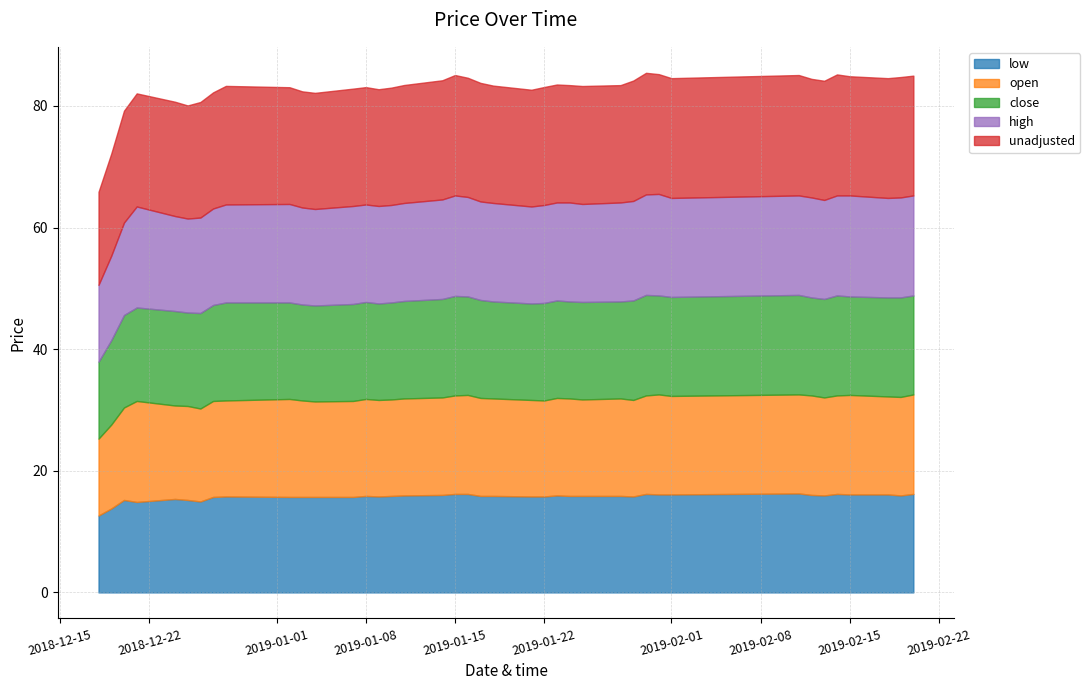

At which category is the sum across all series the highest?

29